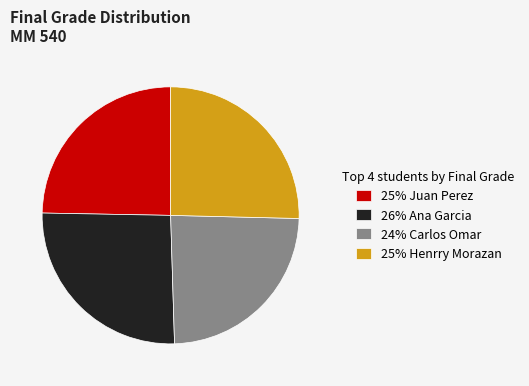

True or false: 25% Henrry Morazan accounts for 37% of the total.

False